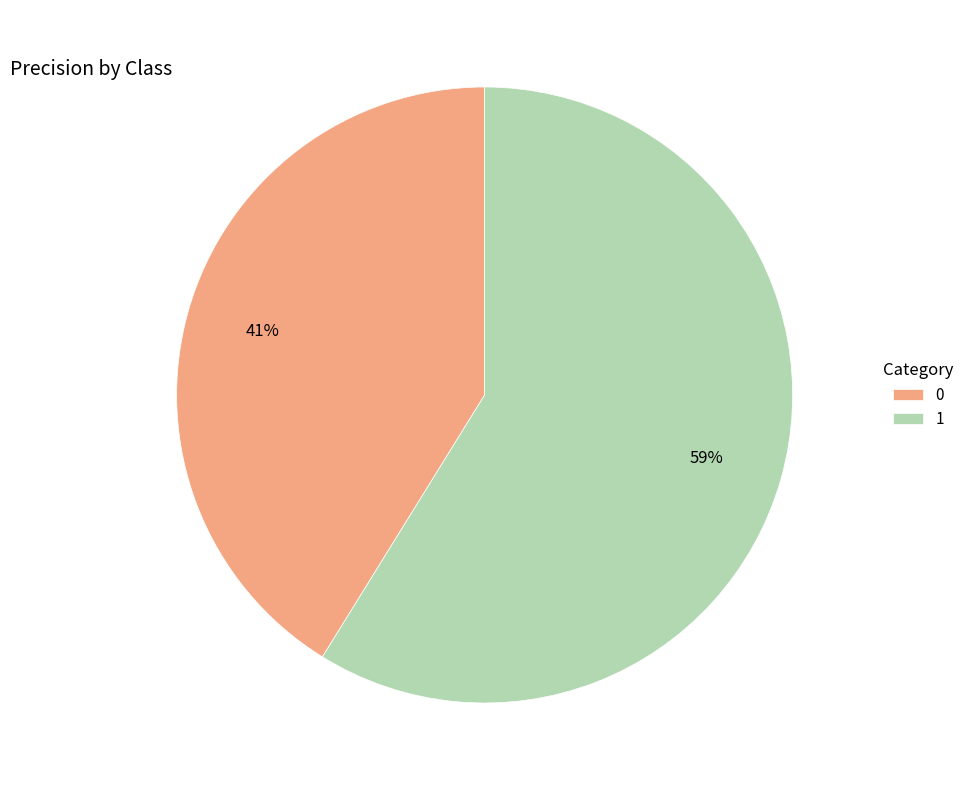

To the nearest percent, what is the difference between the largest and smallest slice percentages?

18%